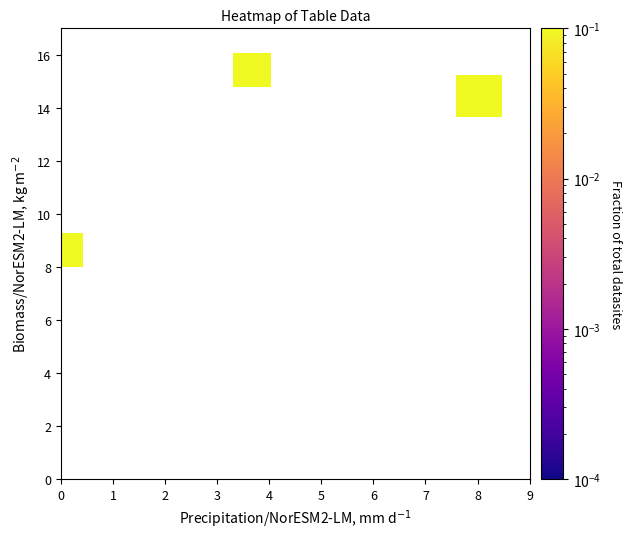

What is the range of X values (max minus min)?

7.9